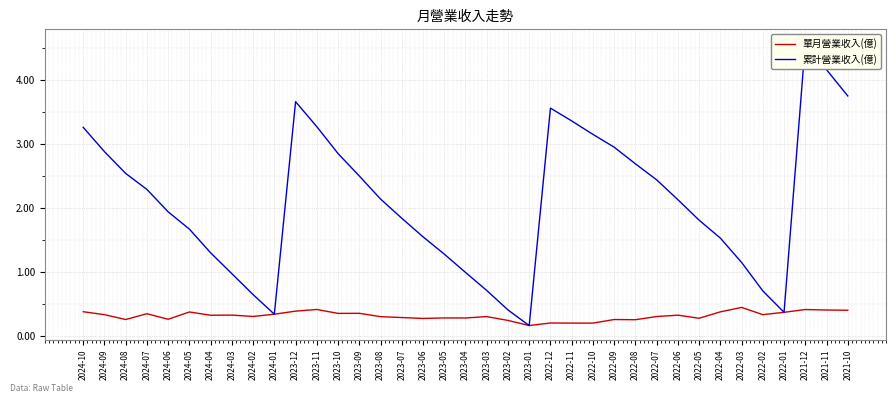

Count the 單月營業收入(億) values in the range 0 to 1.

37